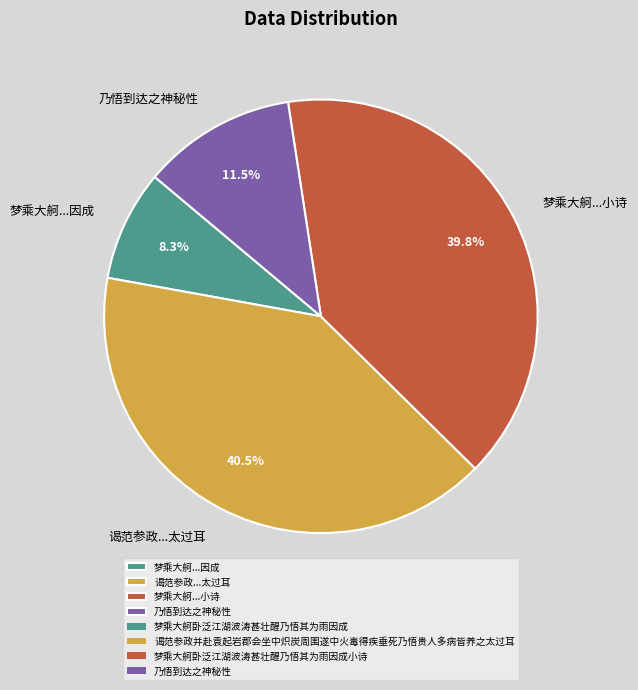

Rank the categories by value from lowest to highest.

梦乘大舸...因成, 乃悟到达之神秘性, 梦乘大舸...小诗, 谒范参政...太过耳